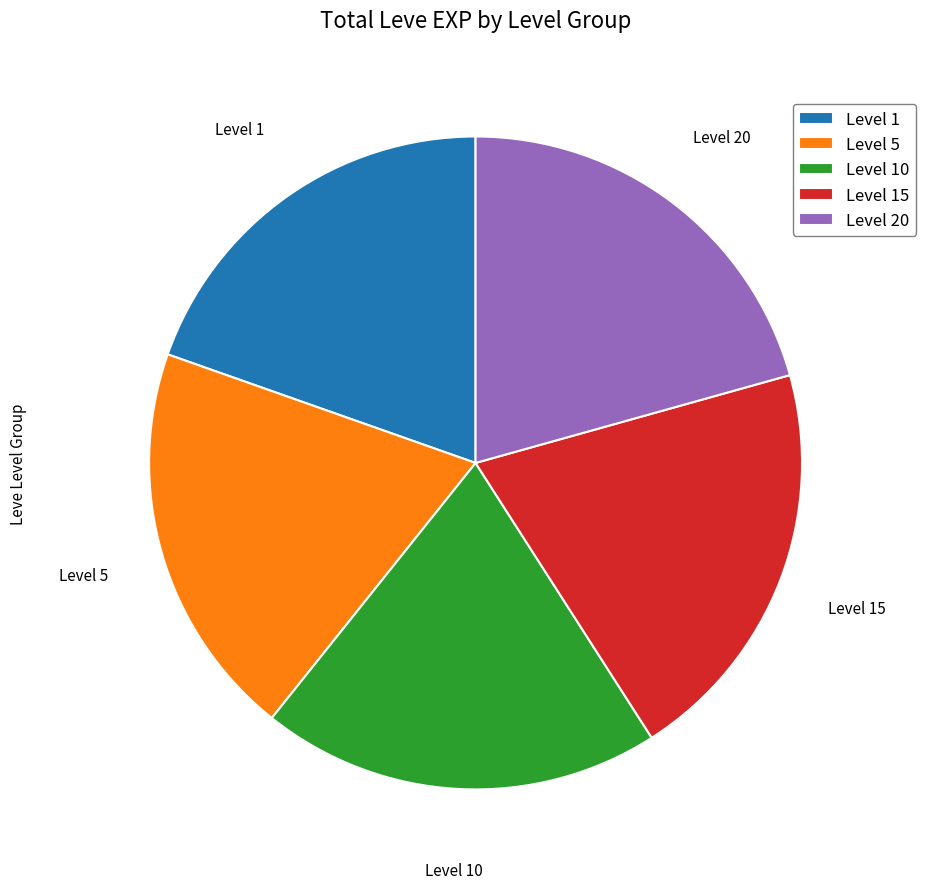

Does any single category account for the majority?

No